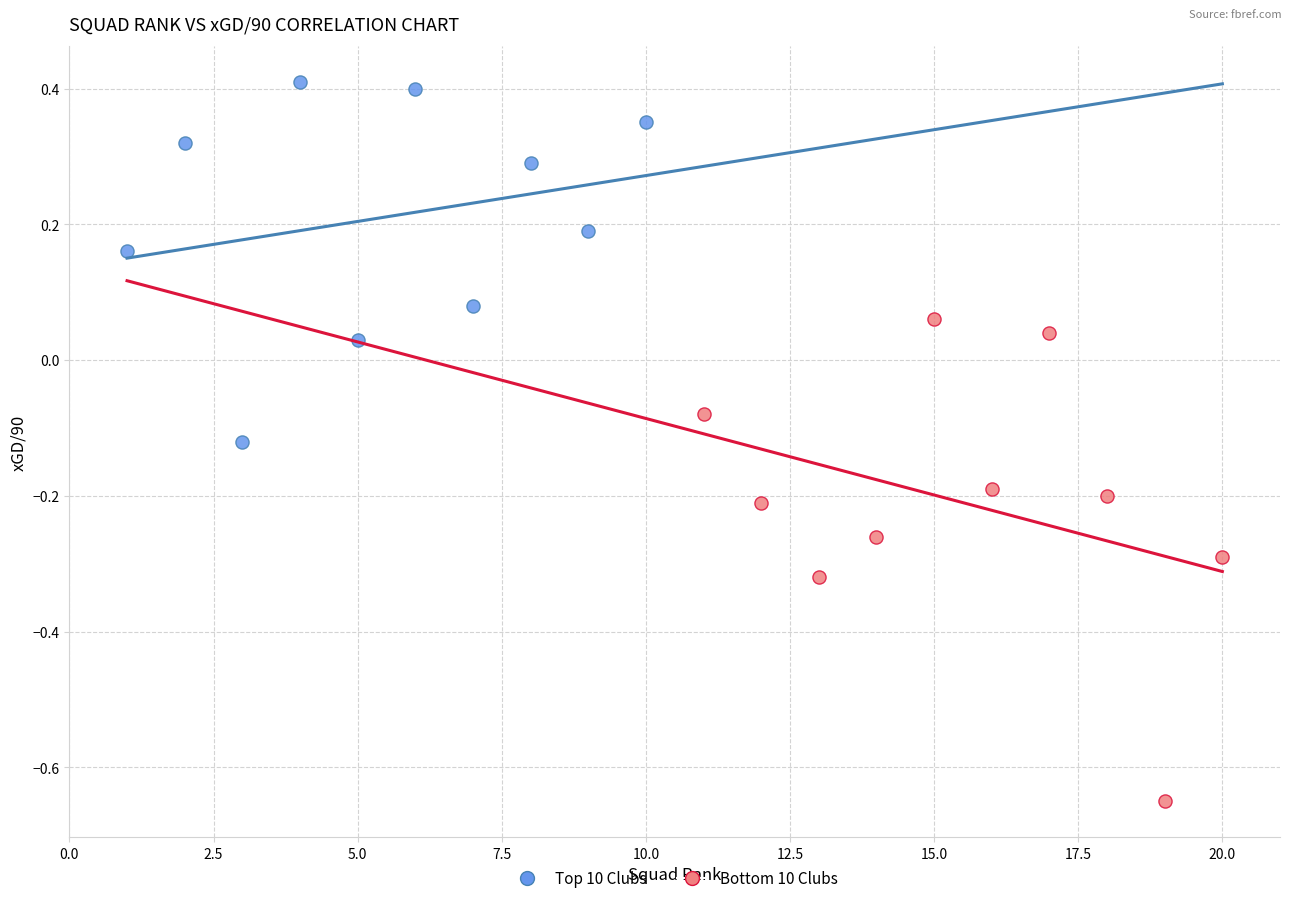

Which series contains the highest Y value?

Top 10 Clubs